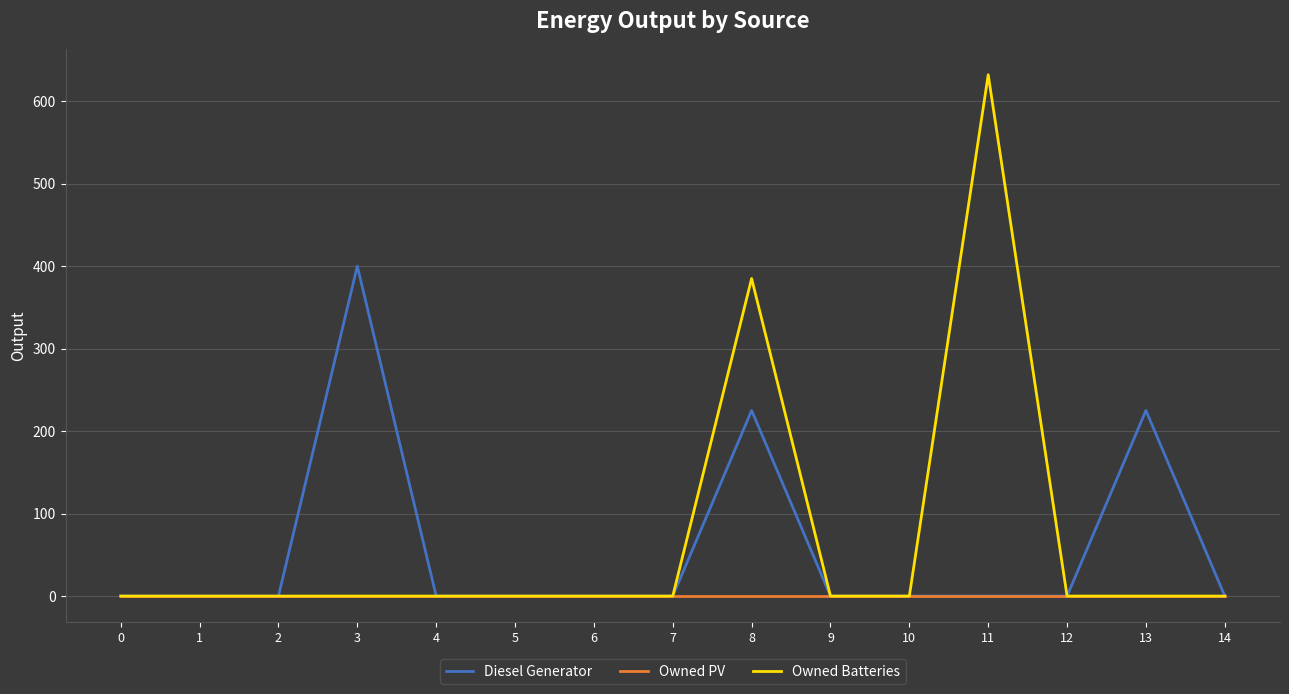

List the series in order of their overall mean, highest first.

Owned Batteries, Diesel Generator, Owned PV